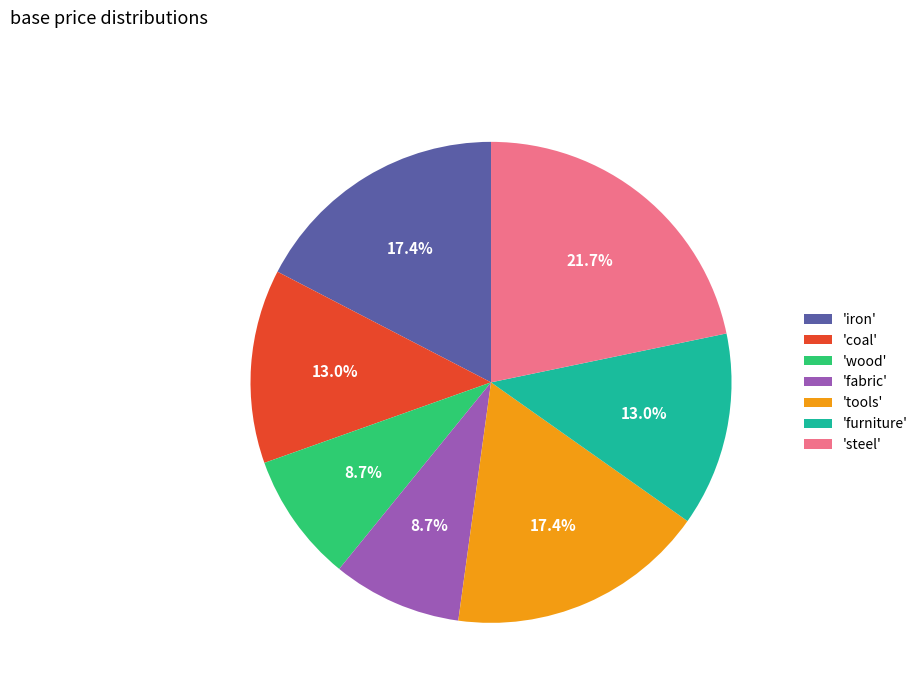

Which has a higher value, 'fabric' or 'coal'?

'coal'